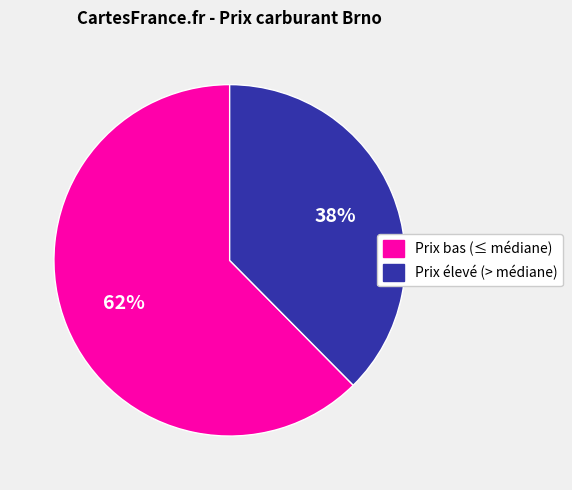

Is there a majority slice in this chart?

Yes